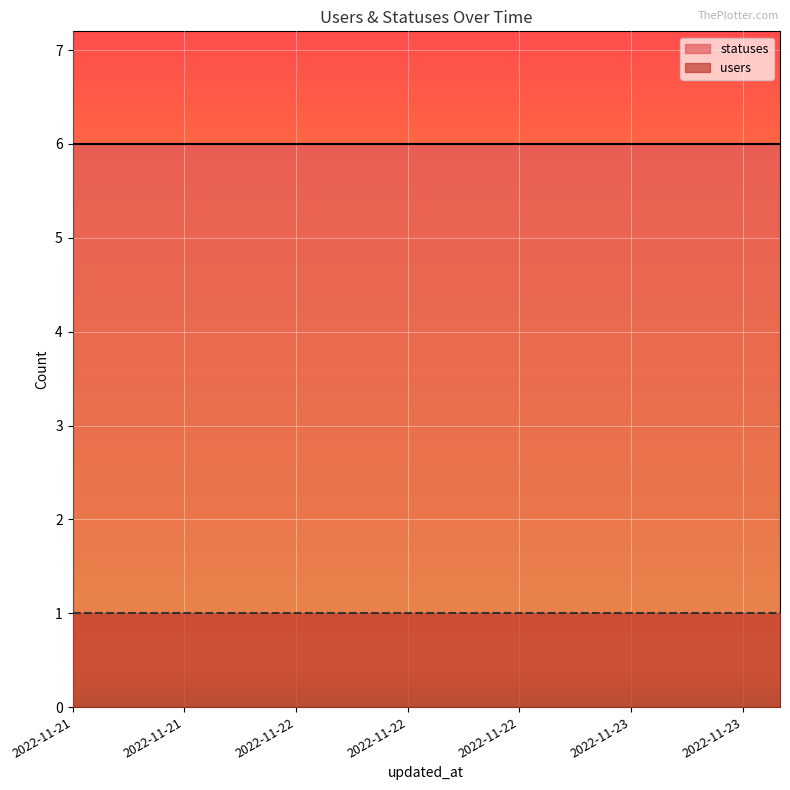

At how many categories does at least one series exceed 2?

20